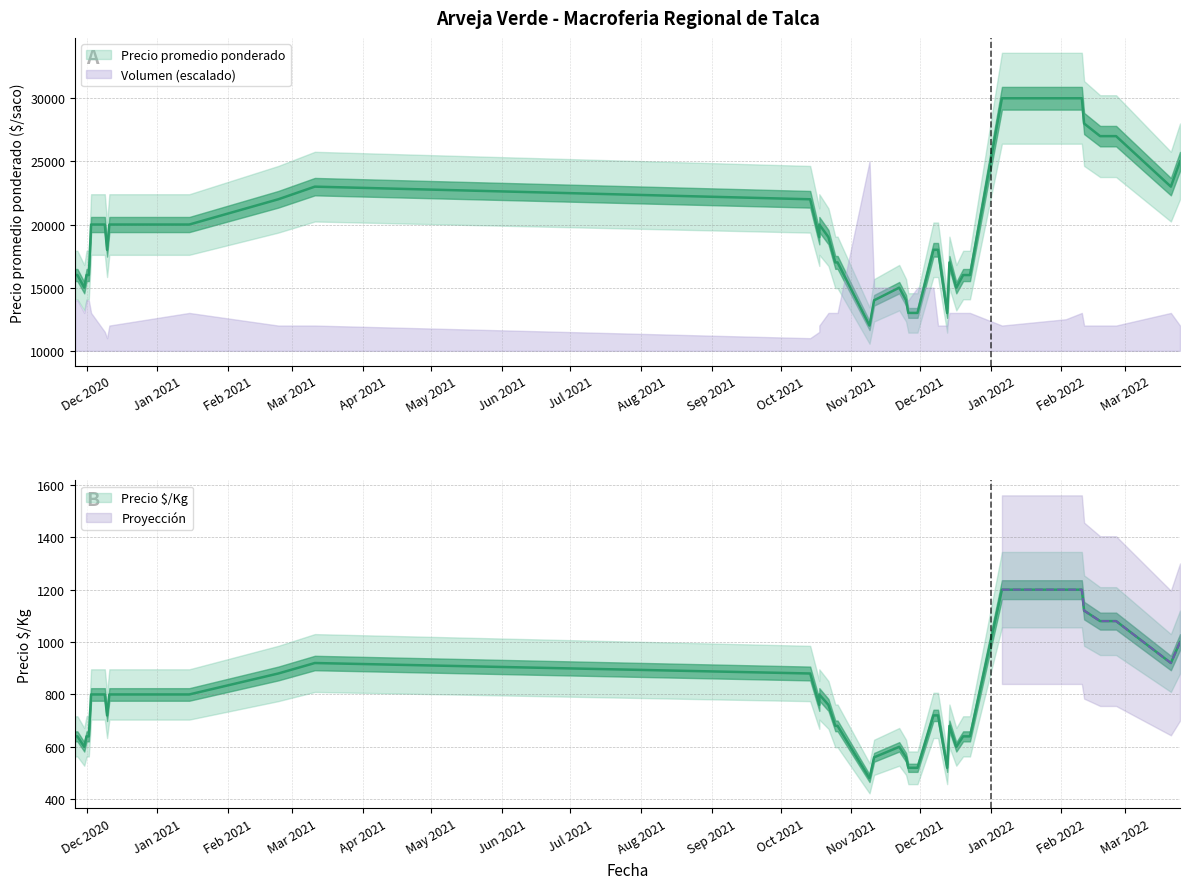

Is it true that Volumen equals 168 at 2021-12-23?

False